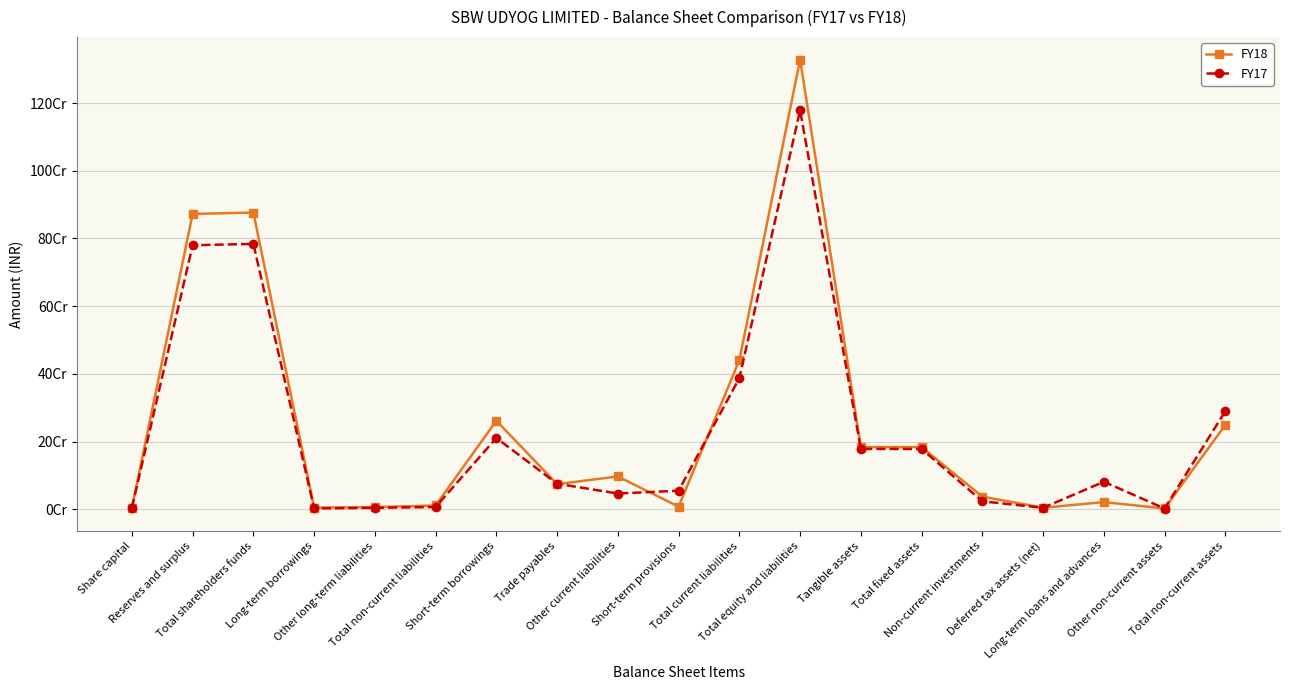

What is the label of the 19th point from the right?

Share capital